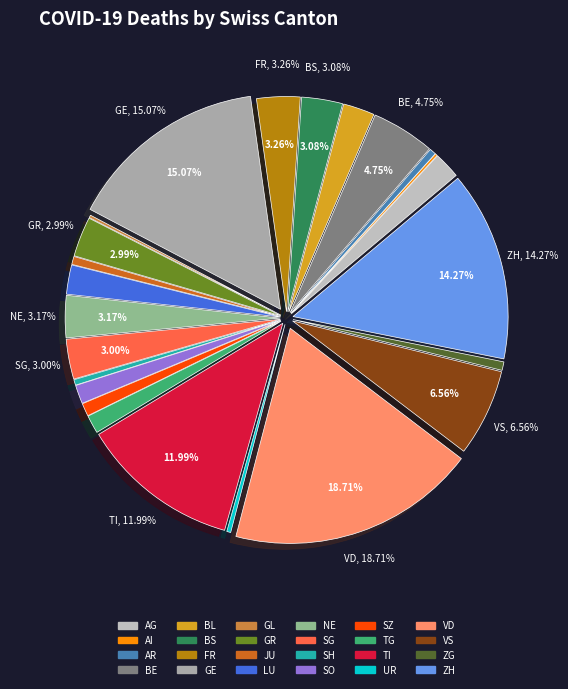

What is the smallest slice in the pie chart?

AI